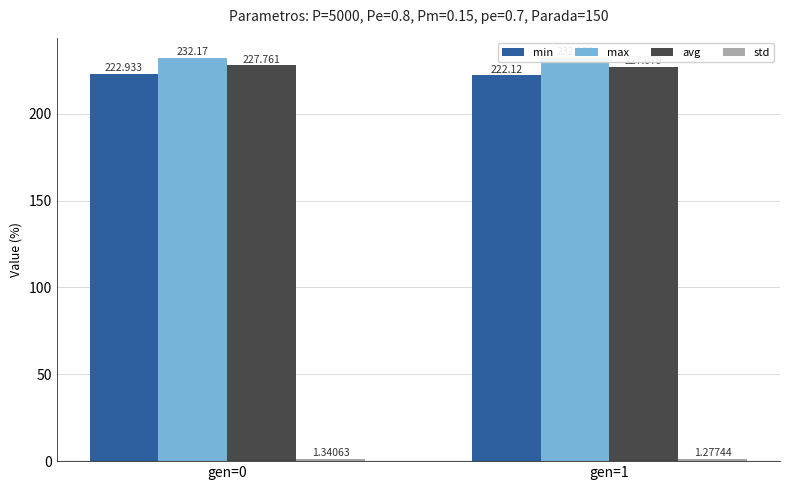

At which category is the sum across all series the highest?

gen=0